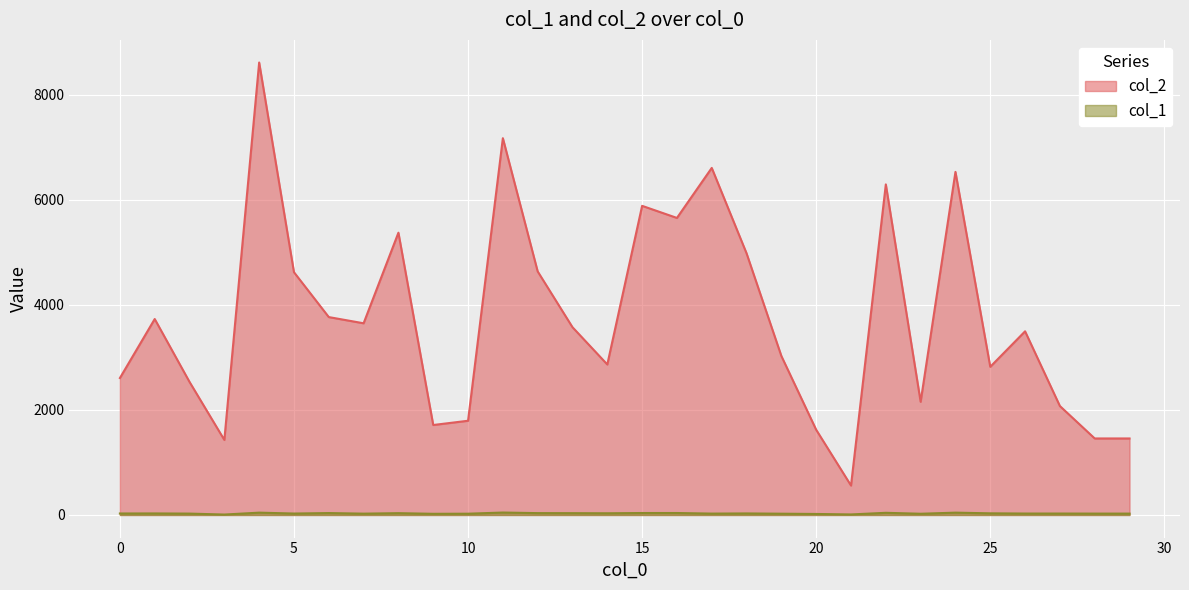

Which has a higher value, 4 or 26?

4